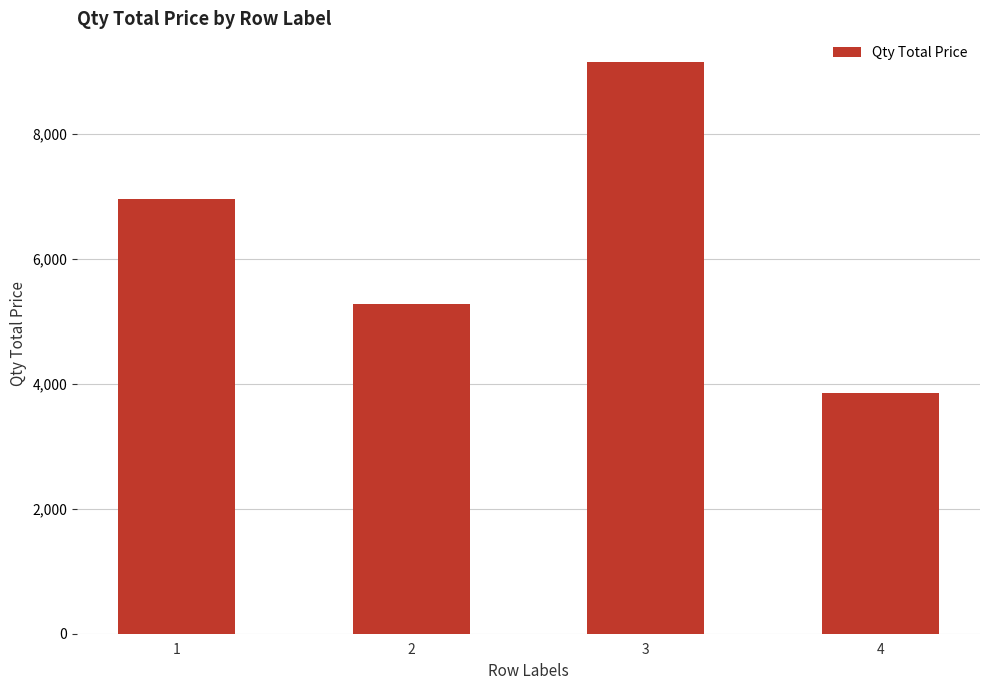

What is the approximate value at 4?

3850